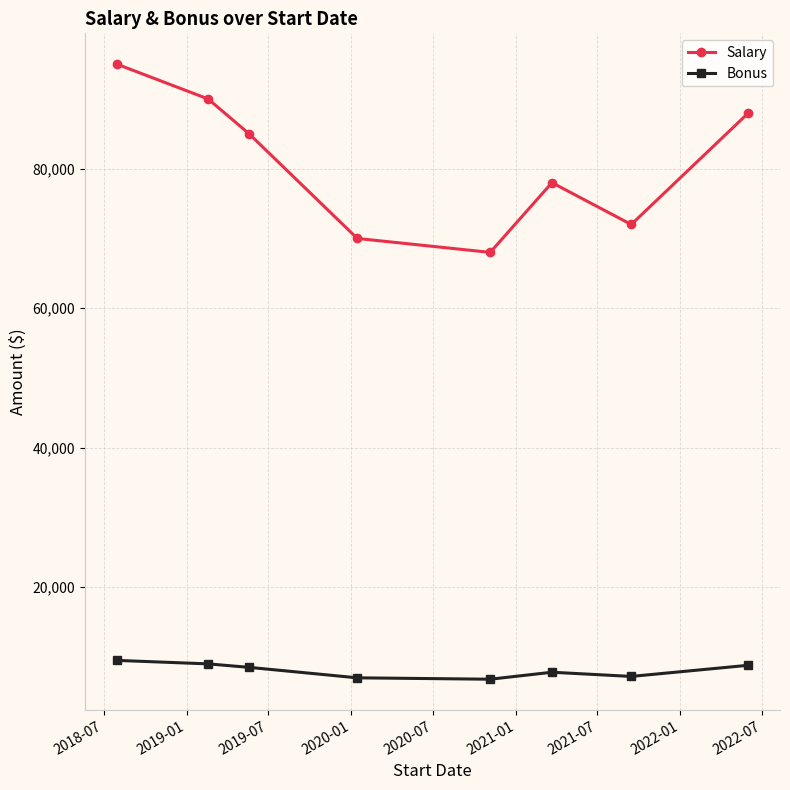

Which series has the largest total across all categories?

Salary